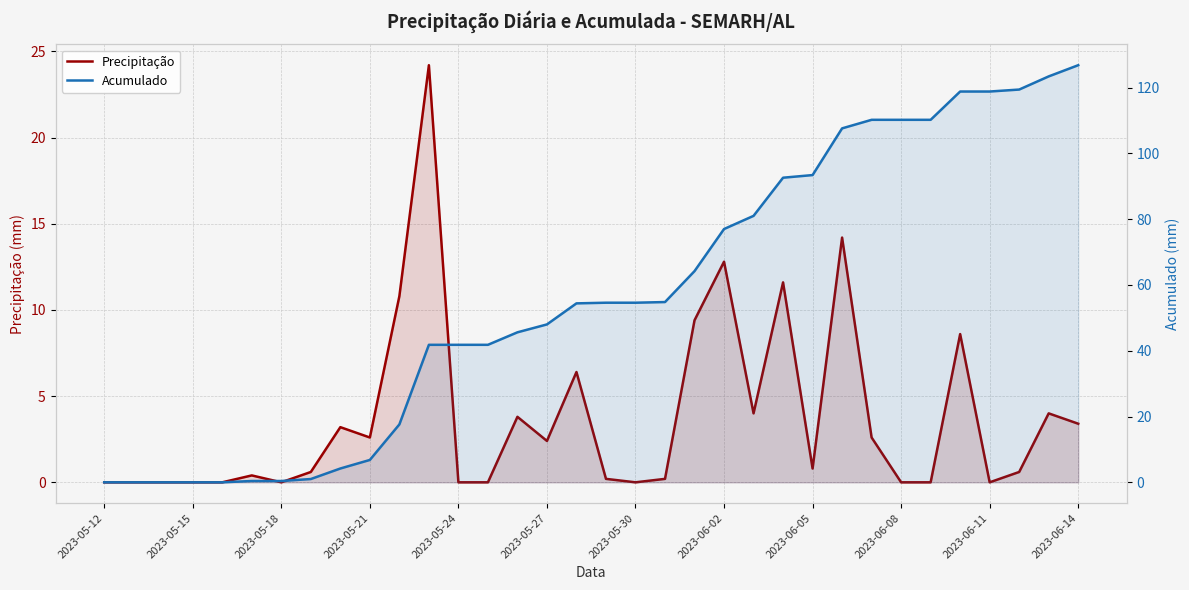

Is it true that Acumulado equals 29.7 at 2023-06-02?

False